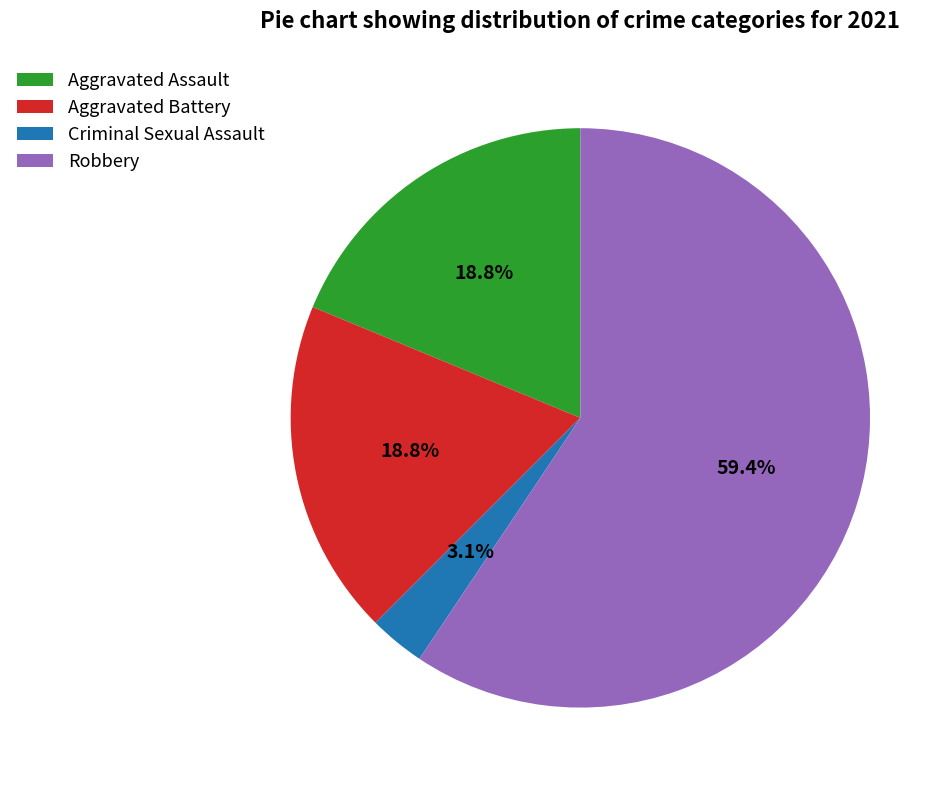

How many segments does this pie chart have?

4